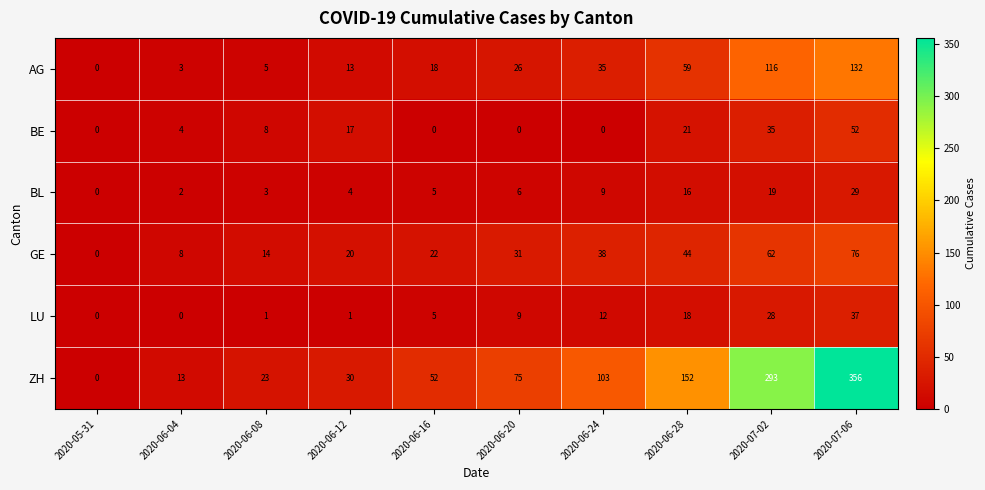

What is the difference between the maximum and minimum values in the AG series?

132